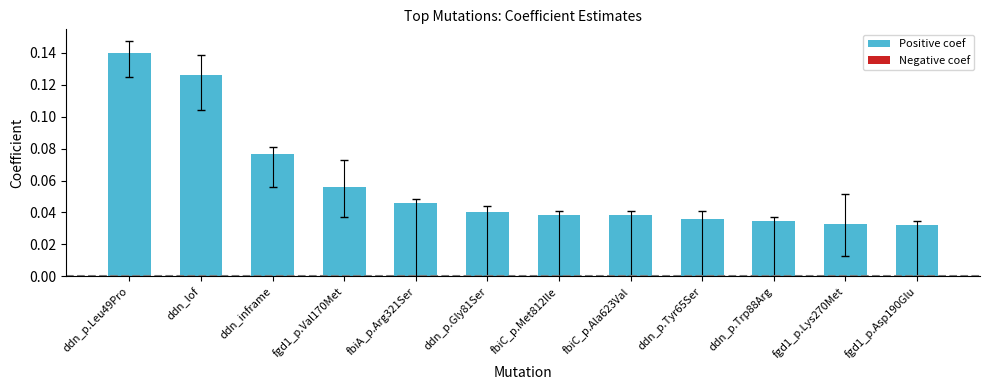

Are the bars grouped side by side (vs. stacked)?

No